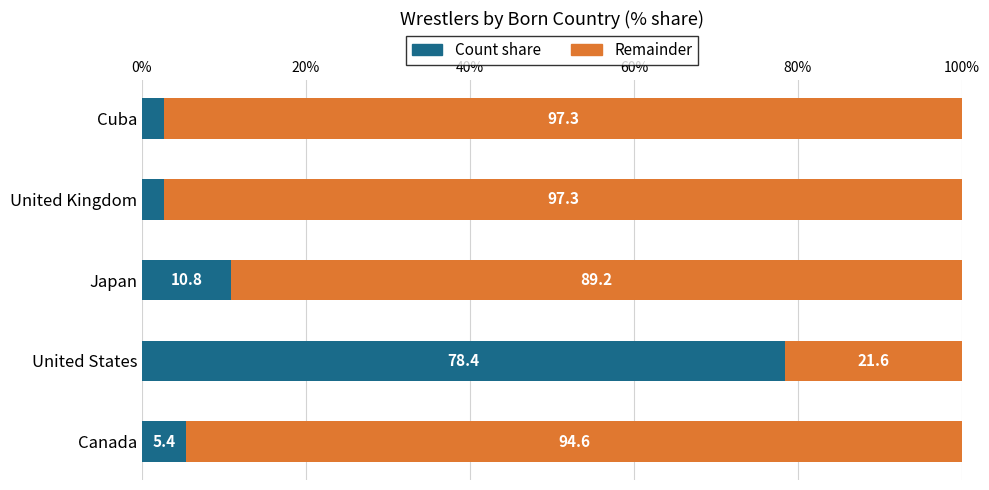

What is the maximum value for Count share?

78.4